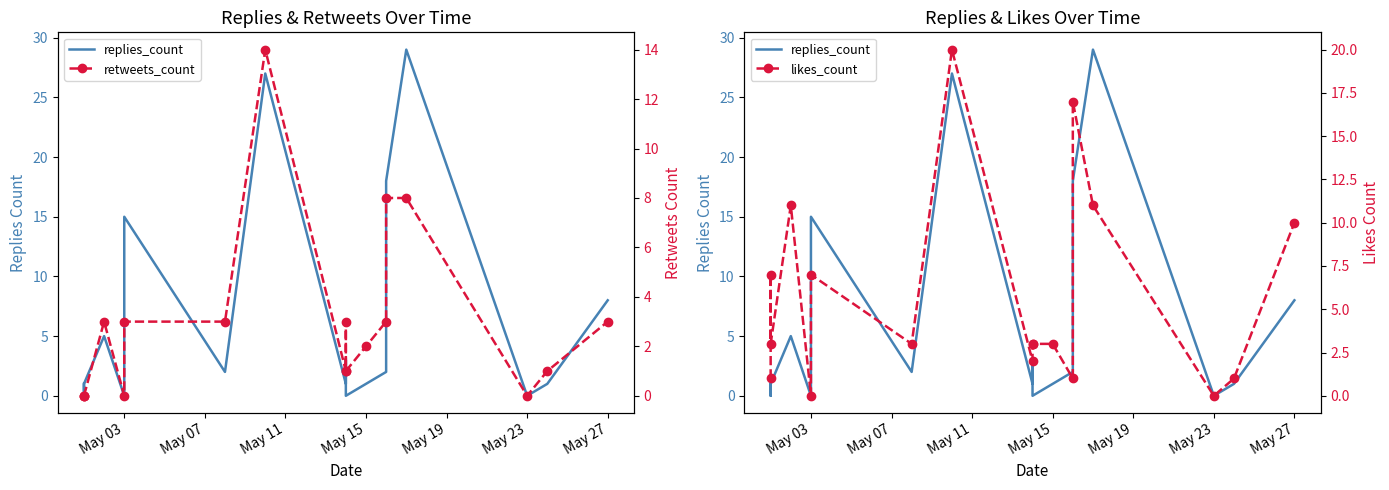

How many values in the replies_count series are below 2?

9